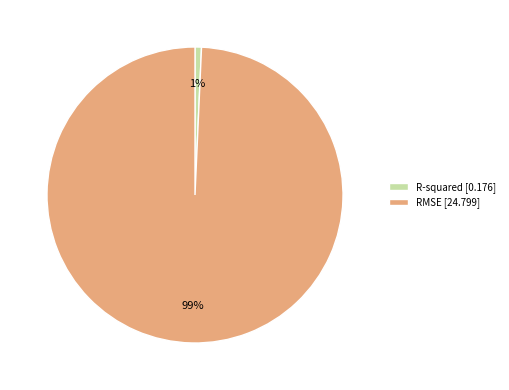

True or false: R-squared accounts for 11% of the total.

False